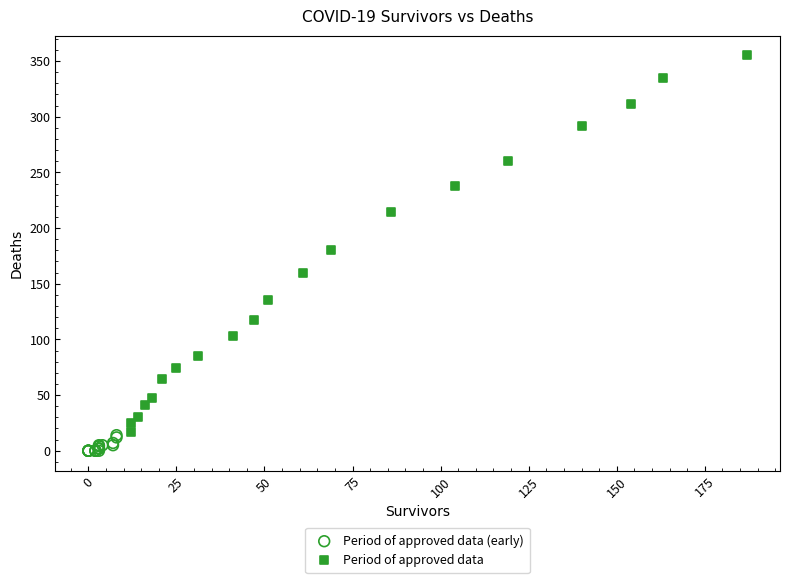

Which series has the widest spread of Y values?

Period of approved data